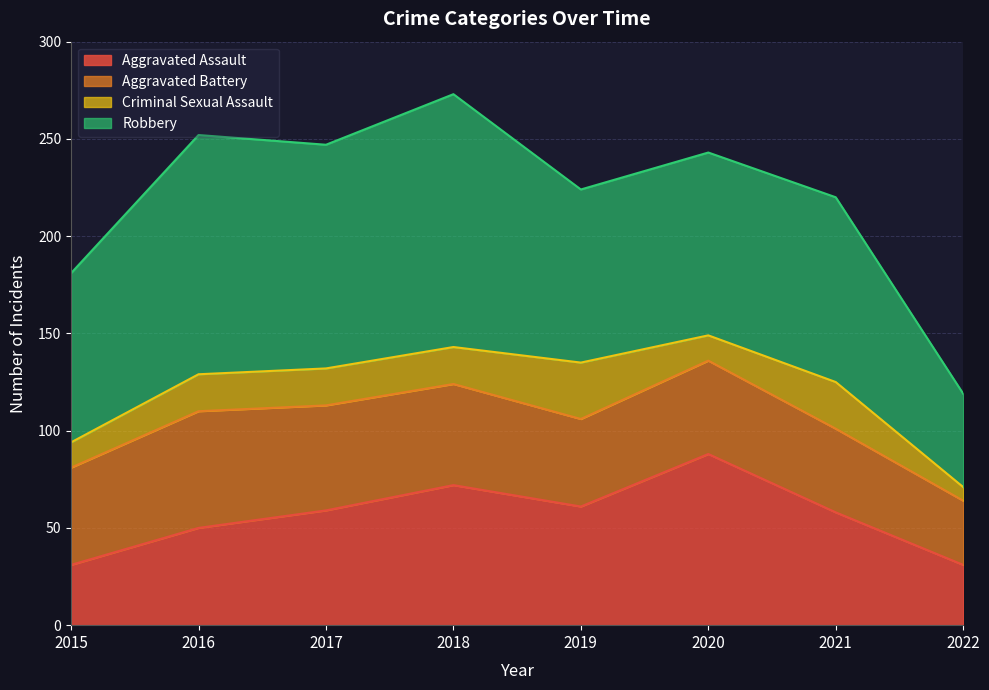

Rank the series by their maximum value, from highest to lowest.

Robbery, Aggravated Assault, Aggravated Battery, Criminal Sexual Assault